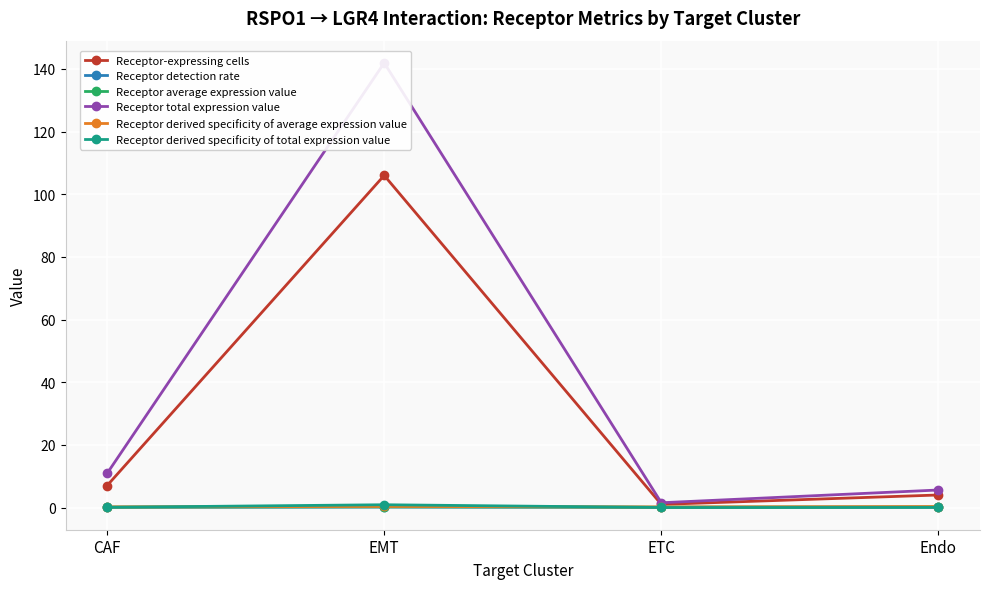

What are all the series names shown in the legend?

Receptor-expressing cells, Receptor detection rate, Receptor average expression value, Receptor total expression value, Receptor derived specificity of average expression value, Receptor derived specificity of total expression value